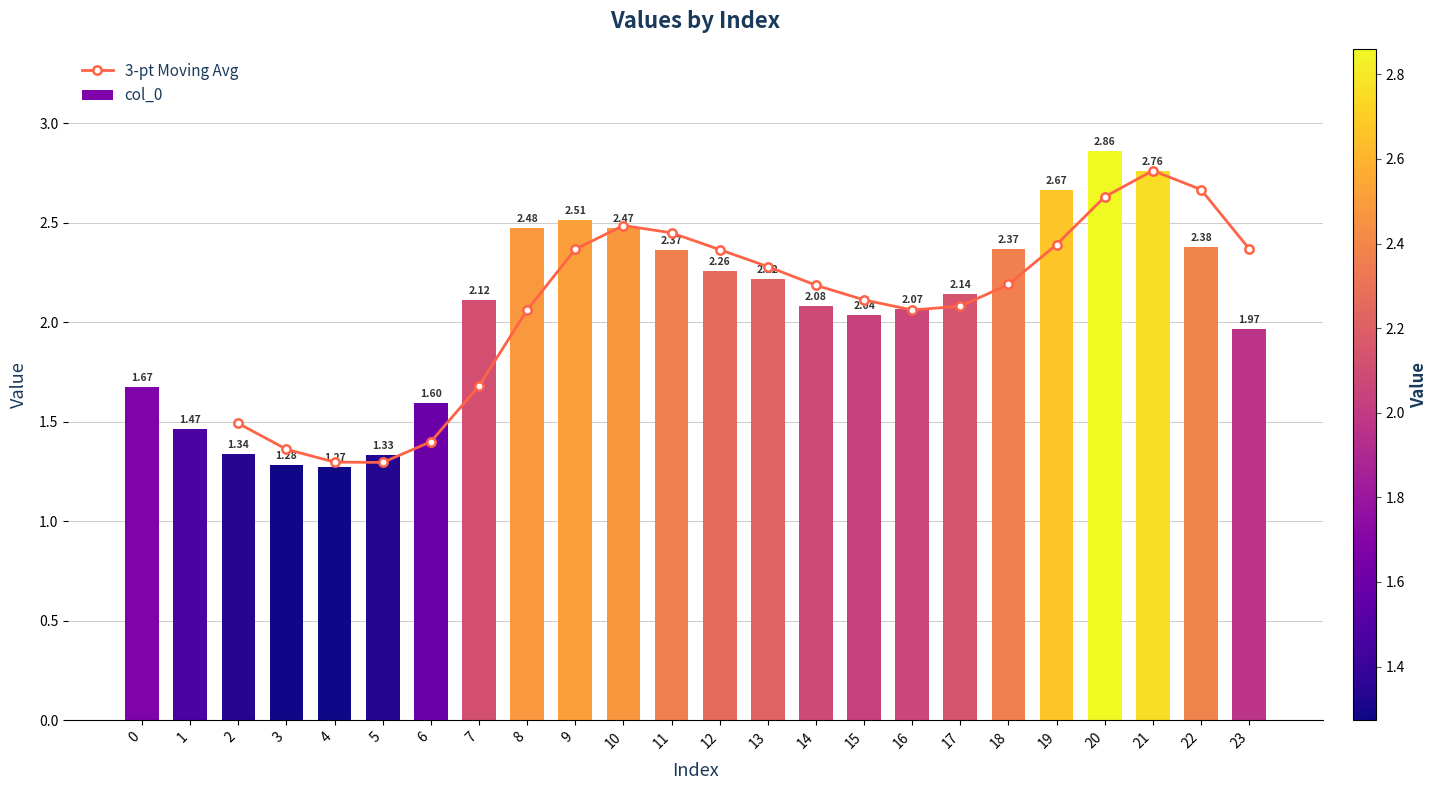

At which category is the sum across all series the highest?

21